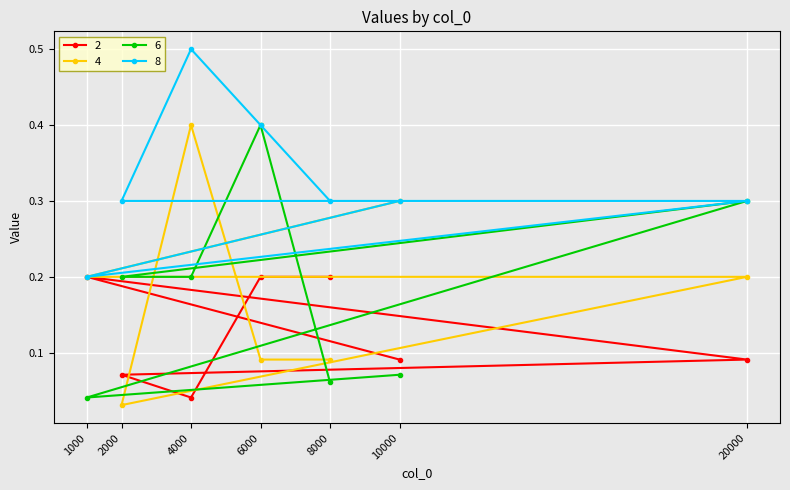

What is the value of the 8 point at the 4th from the left?

0.4